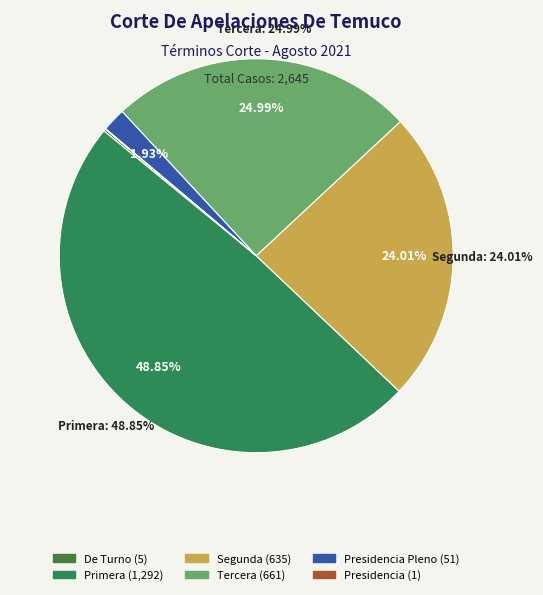

Between Tercera and Primera, which is larger?

Primera